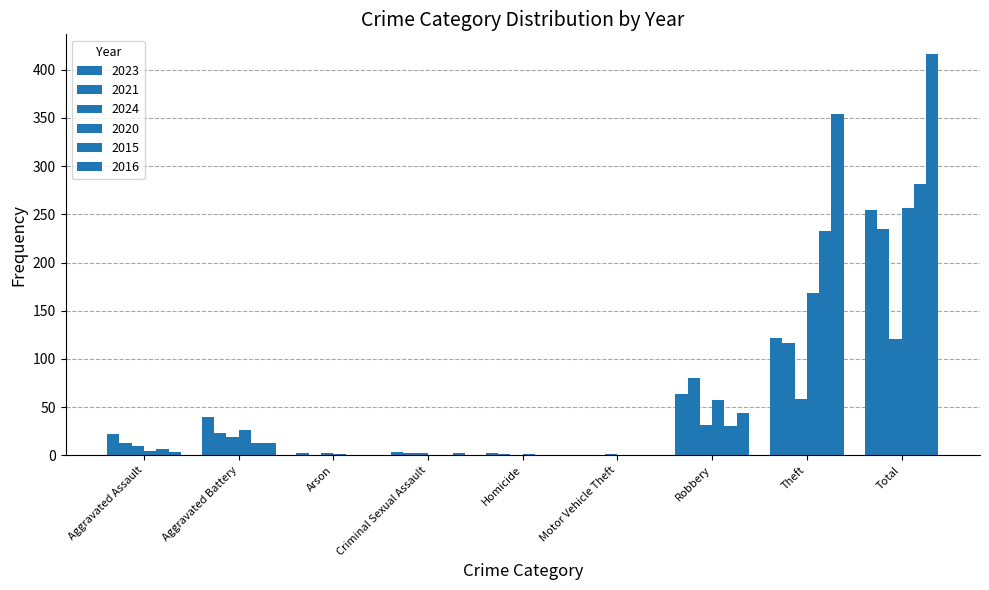

Count the number of categories in the chart.

9